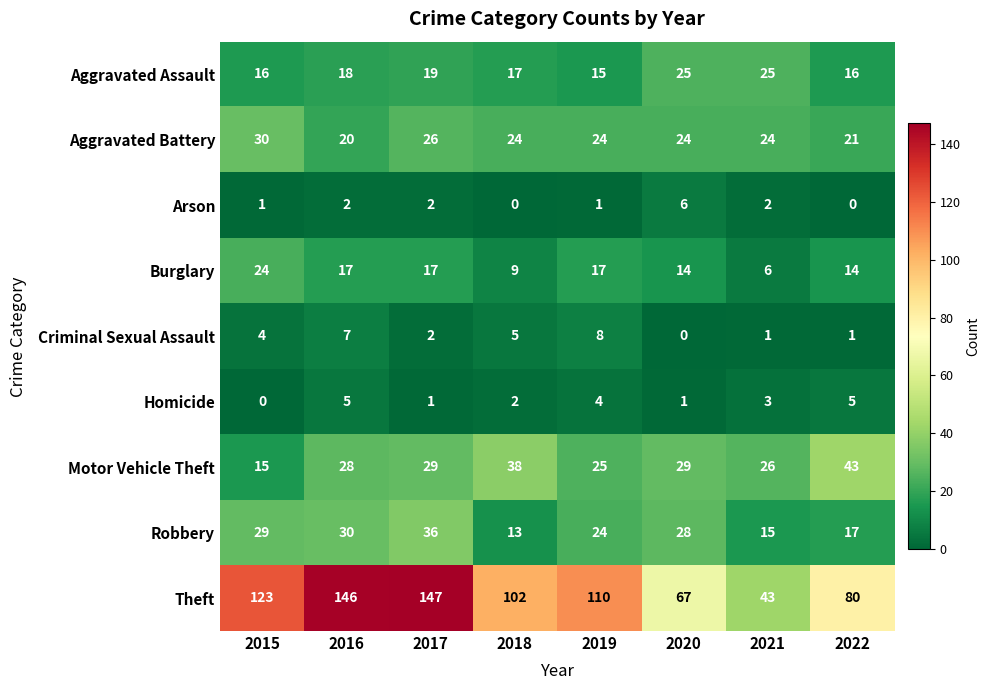

How many Aggravated Assault values are between 16 and 25?

7